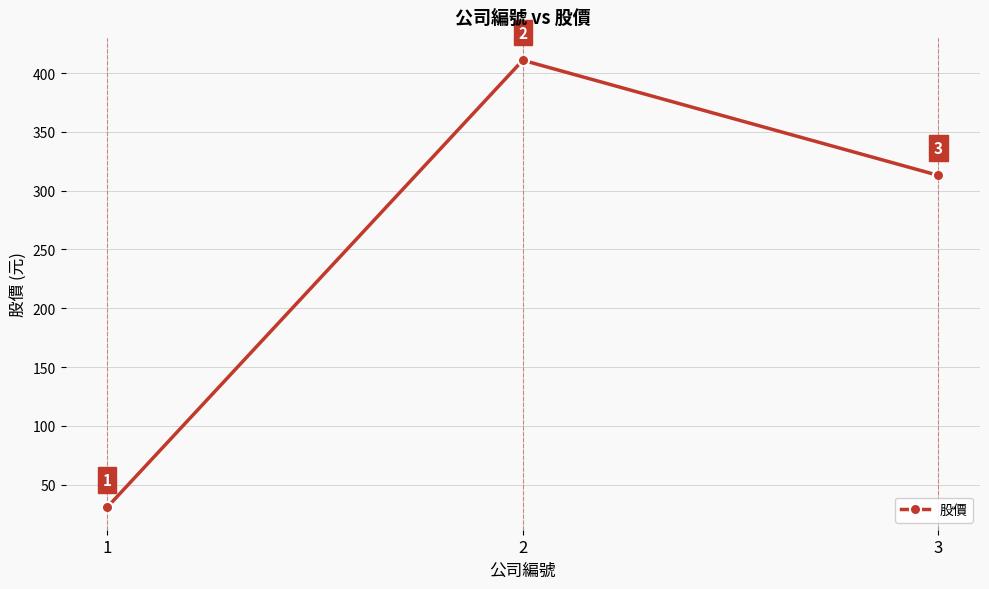

List the labels in order of value, largest first.

2, 3, 1